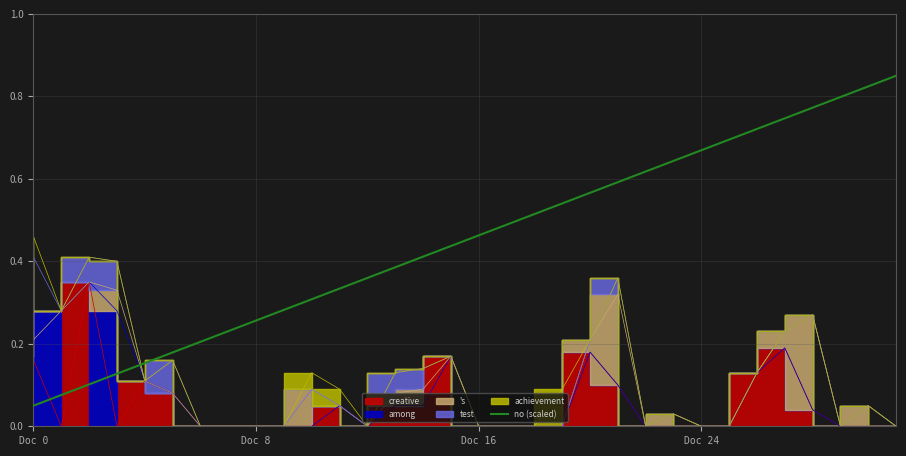

What is the difference between the values at 27 and 9?

0.5